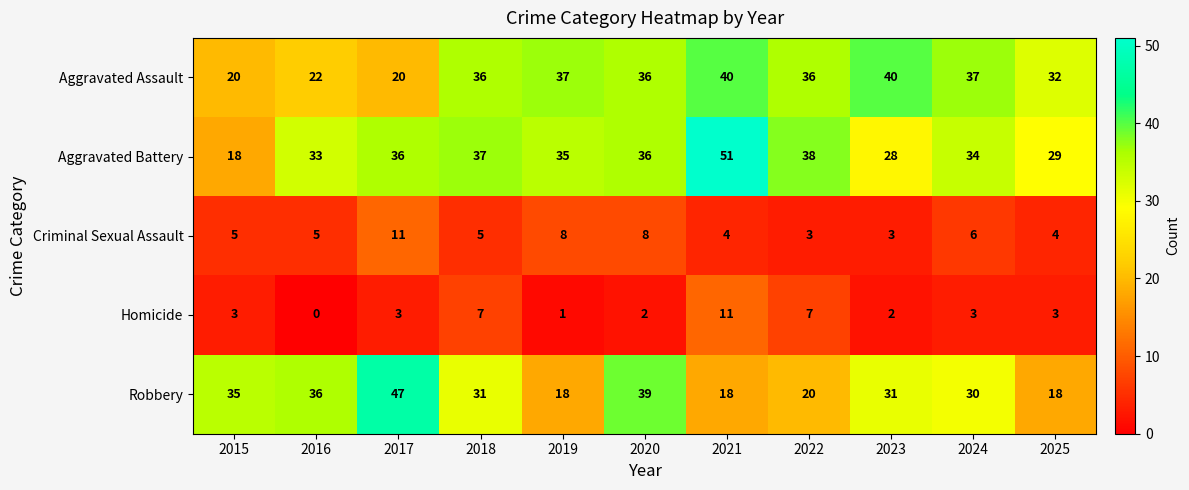

Rank the series at 2025 from lowest to highest value.

Homicide, Criminal Sexual Assault, Robbery, Aggravated Battery, Aggravated Assault